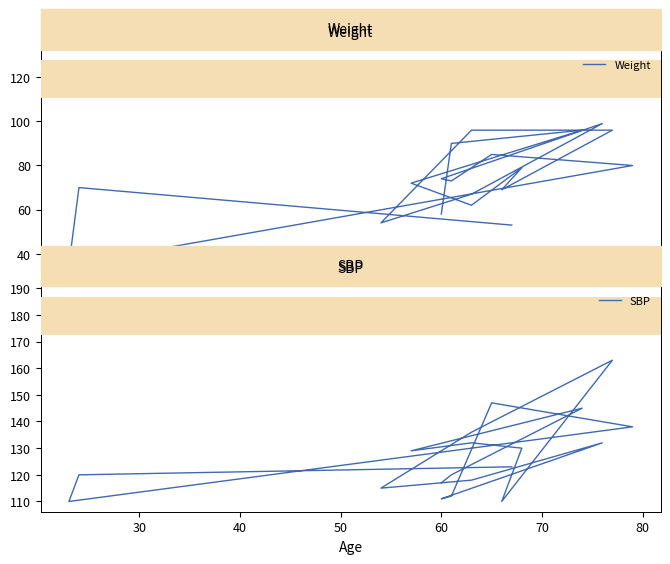

What are all the series names shown in the legend?

Weight, SBP